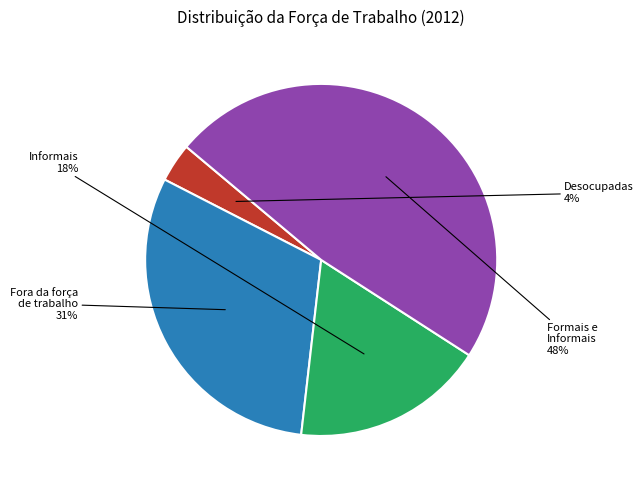

To the nearest percent, what is the difference between the largest and smallest slice percentages?

44%